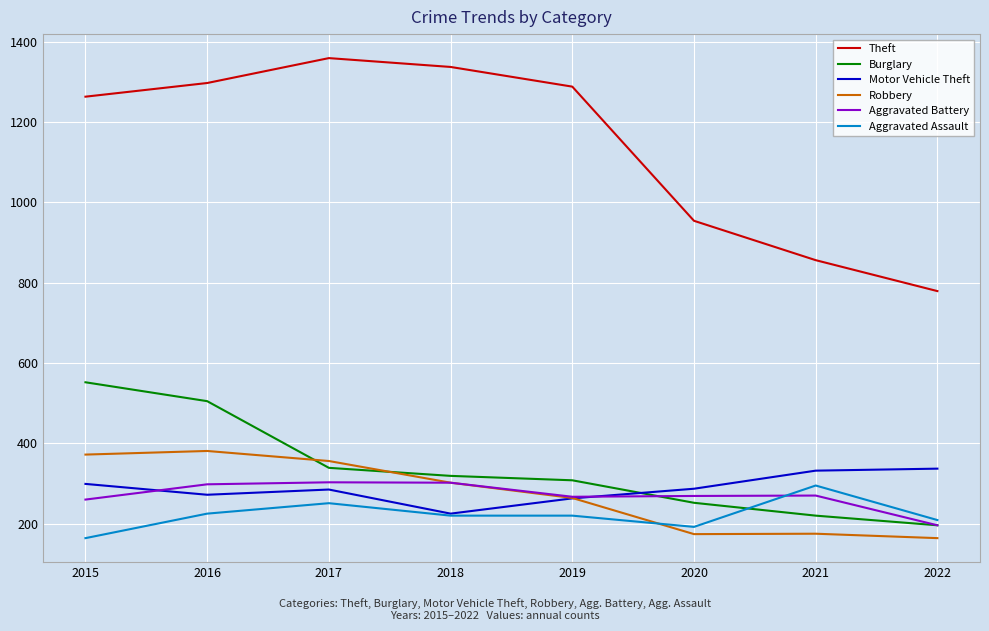

What is the minimum value for Theft?

779